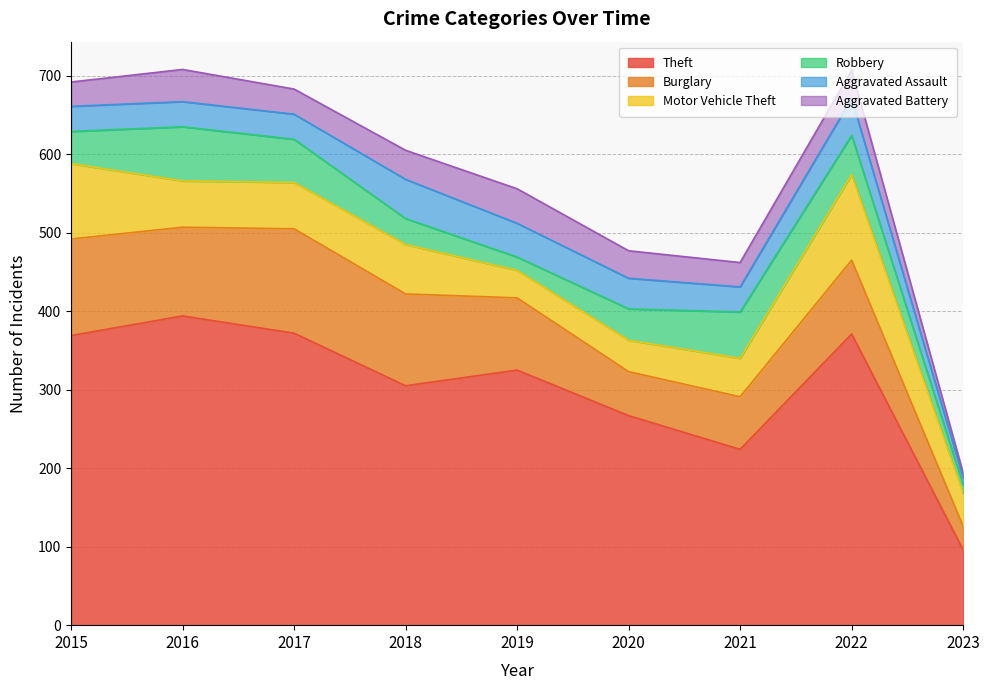

At 2019, list the series in order from largest to smallest.

Theft, Burglary, Aggravated Battery, Aggravated Assault, Motor Vehicle Theft, Robbery